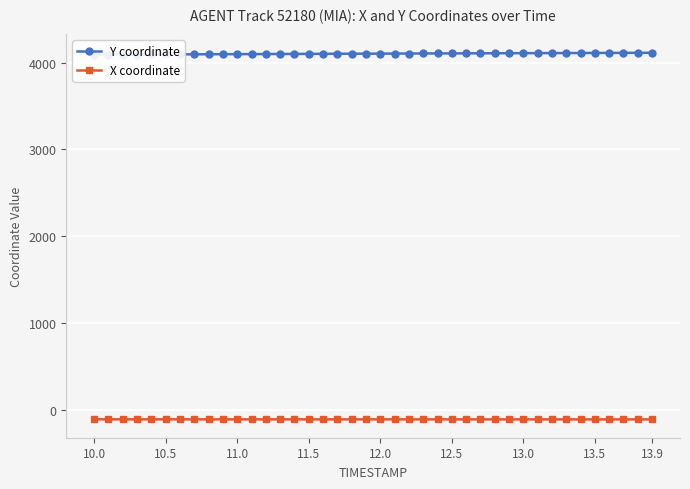

What is the minimum value for X coordinate?

-111.5